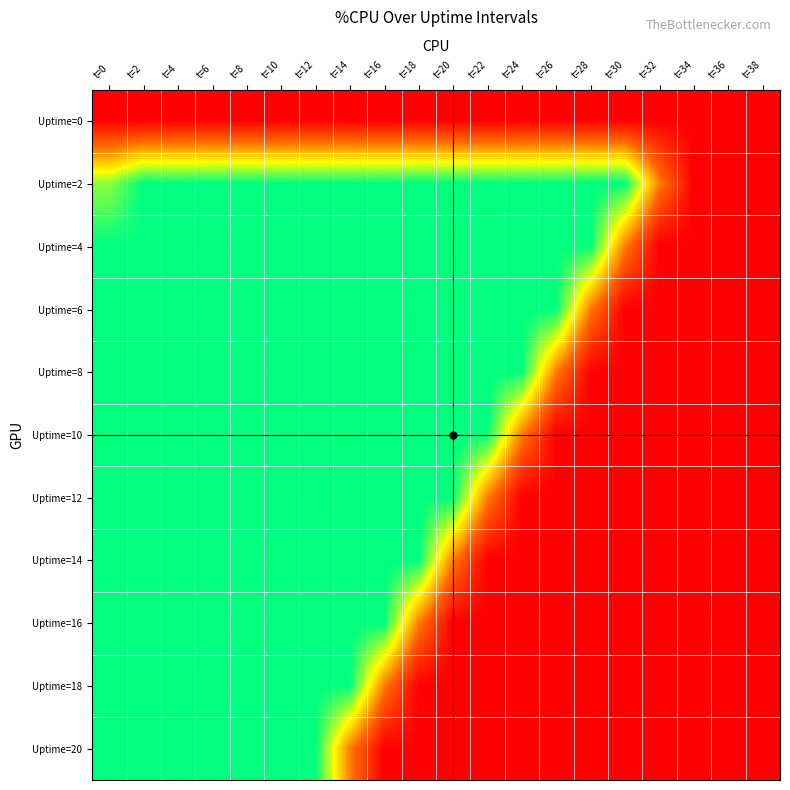

What is the spread (max minus min) of values at t=22?

100.5